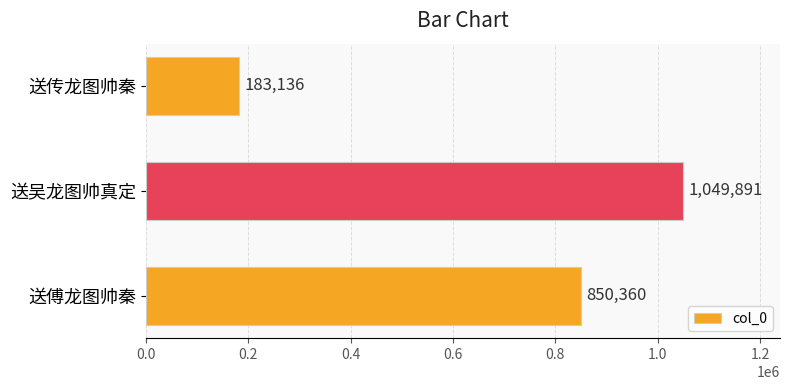

What is the change in value from 送吴龙图帅真定 to 送傅龙图帅秦?

-199531